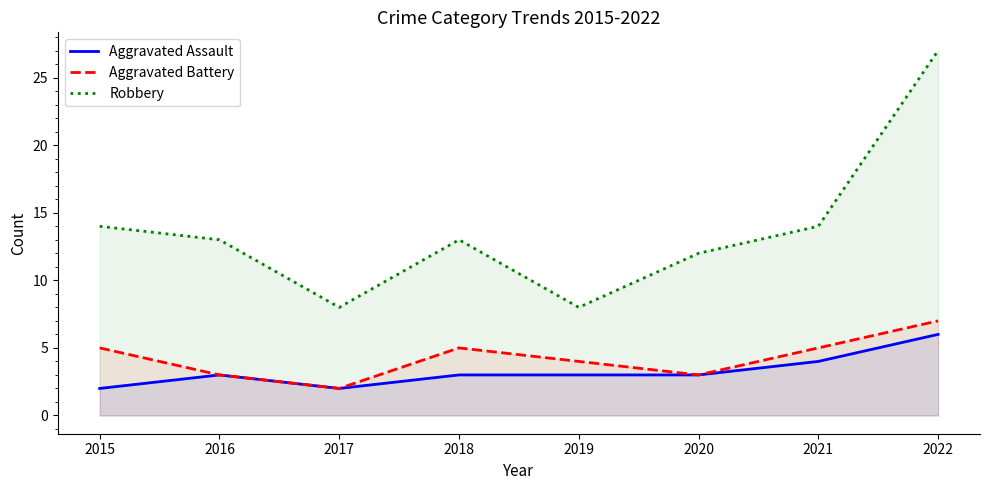

Is the value of Aggravated Assault at 2015 greater than the value of Robbery at 2021?

No